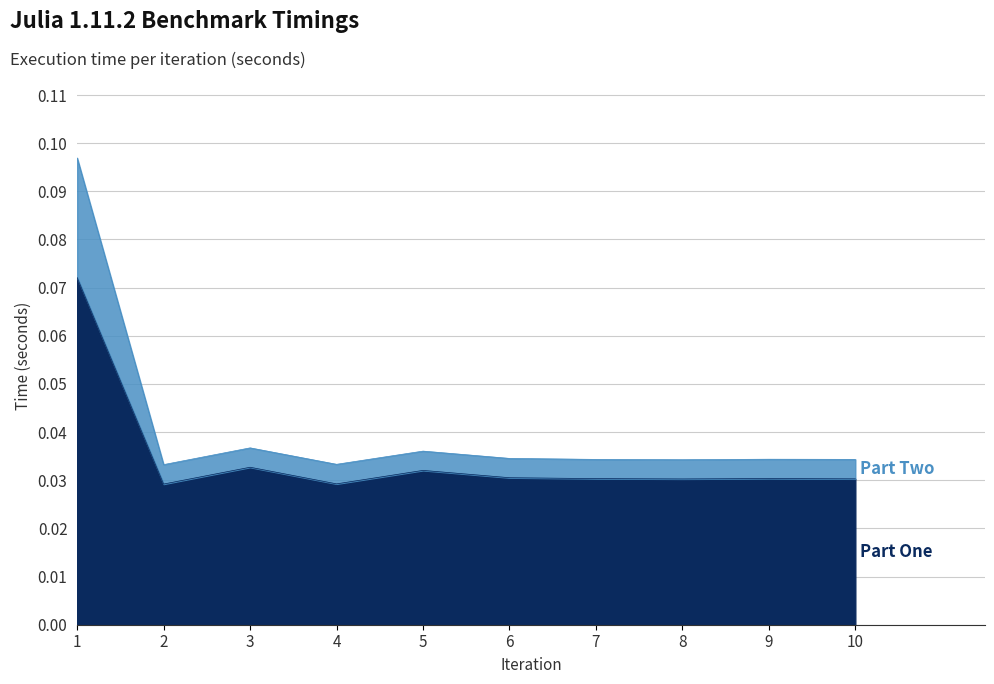

The Part Two series shows 0.0 at 9. True or false?

True